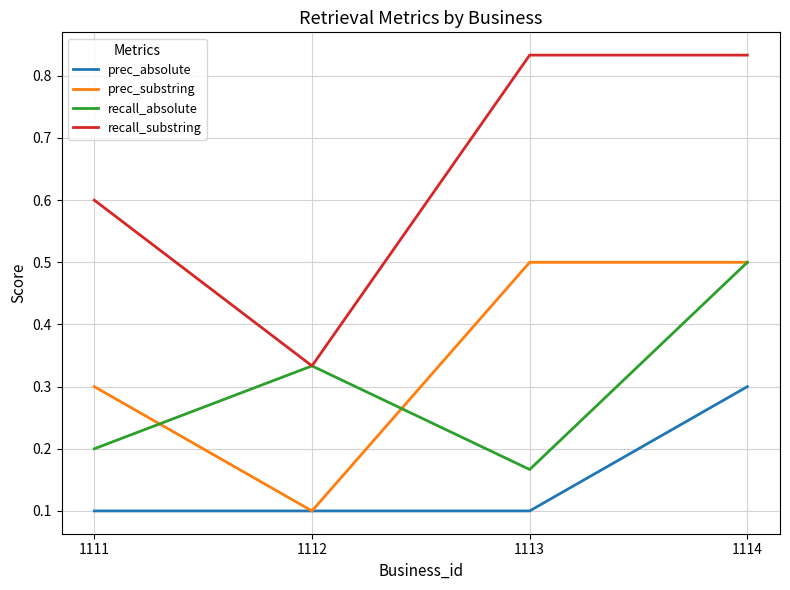

The value of prec_substring at 1114 is 0.5. True or false?

True